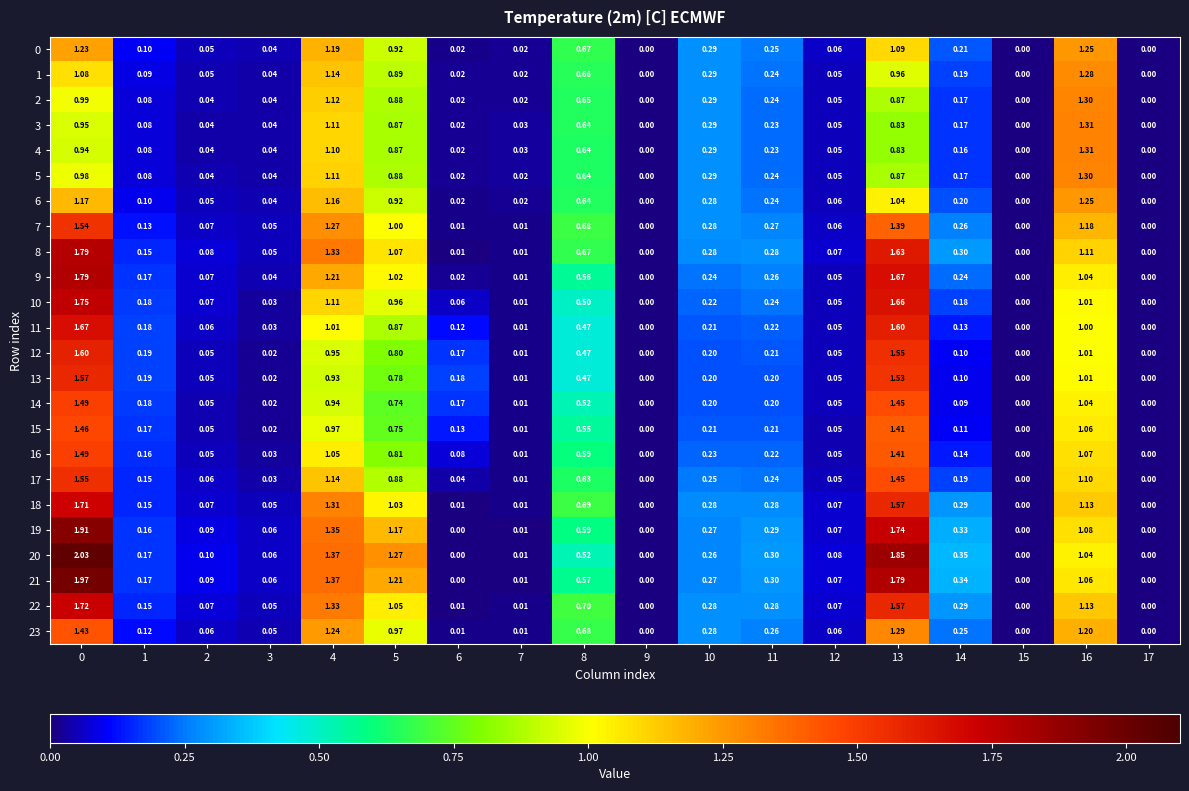

Is the value of 15 at 10 greater than the value of 20 at 2?

Yes